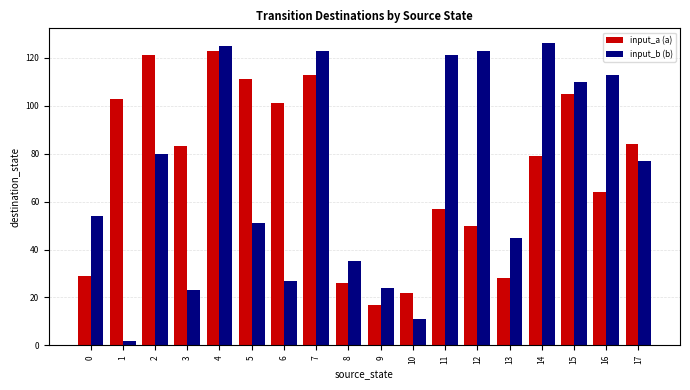

What are all the series names shown in the legend?

input_a (a), input_b (b)